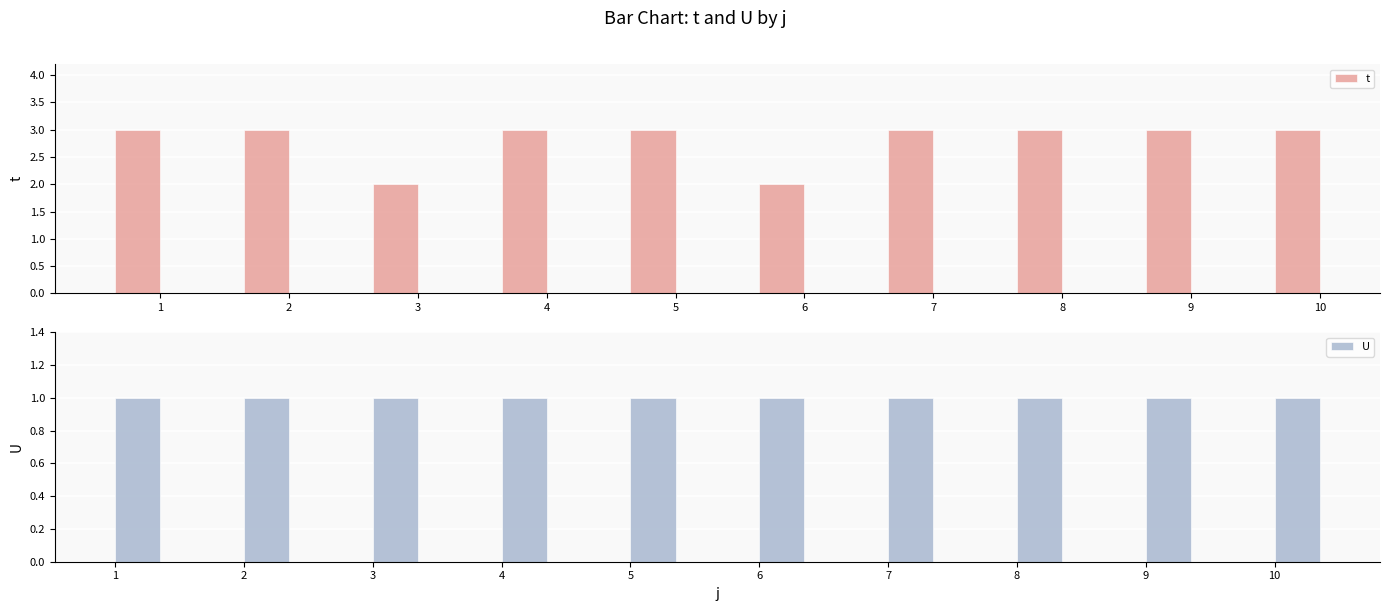

Read the t value at 5.

3